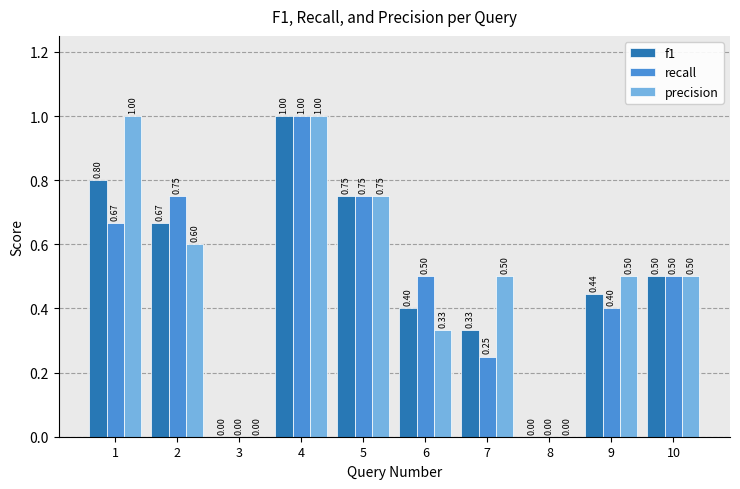

Count the f1 values in the range 0 to 1.

10